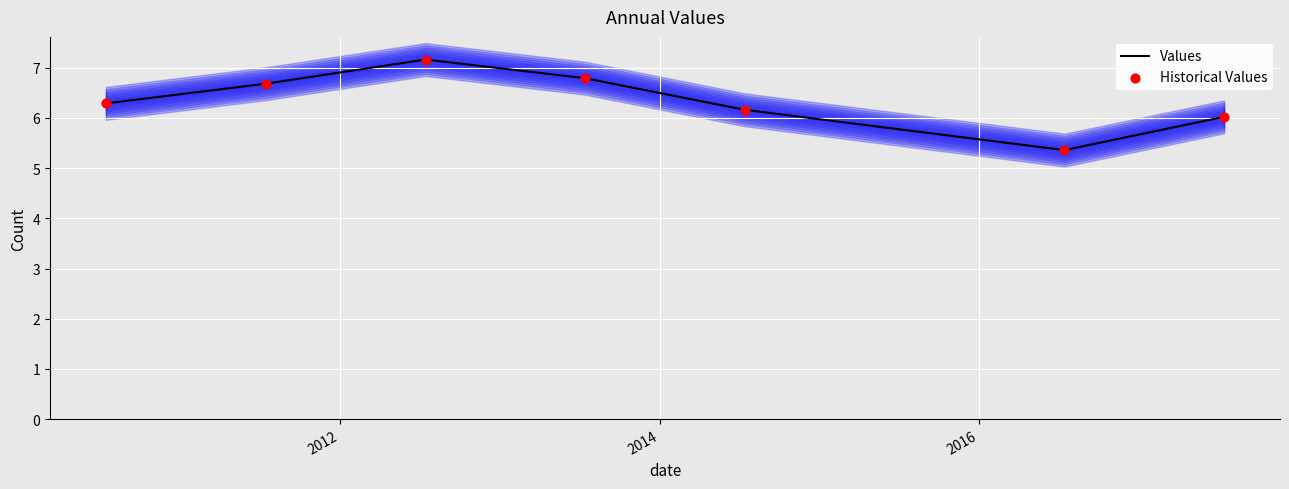

Which series has the widest spread of Y values?

Values